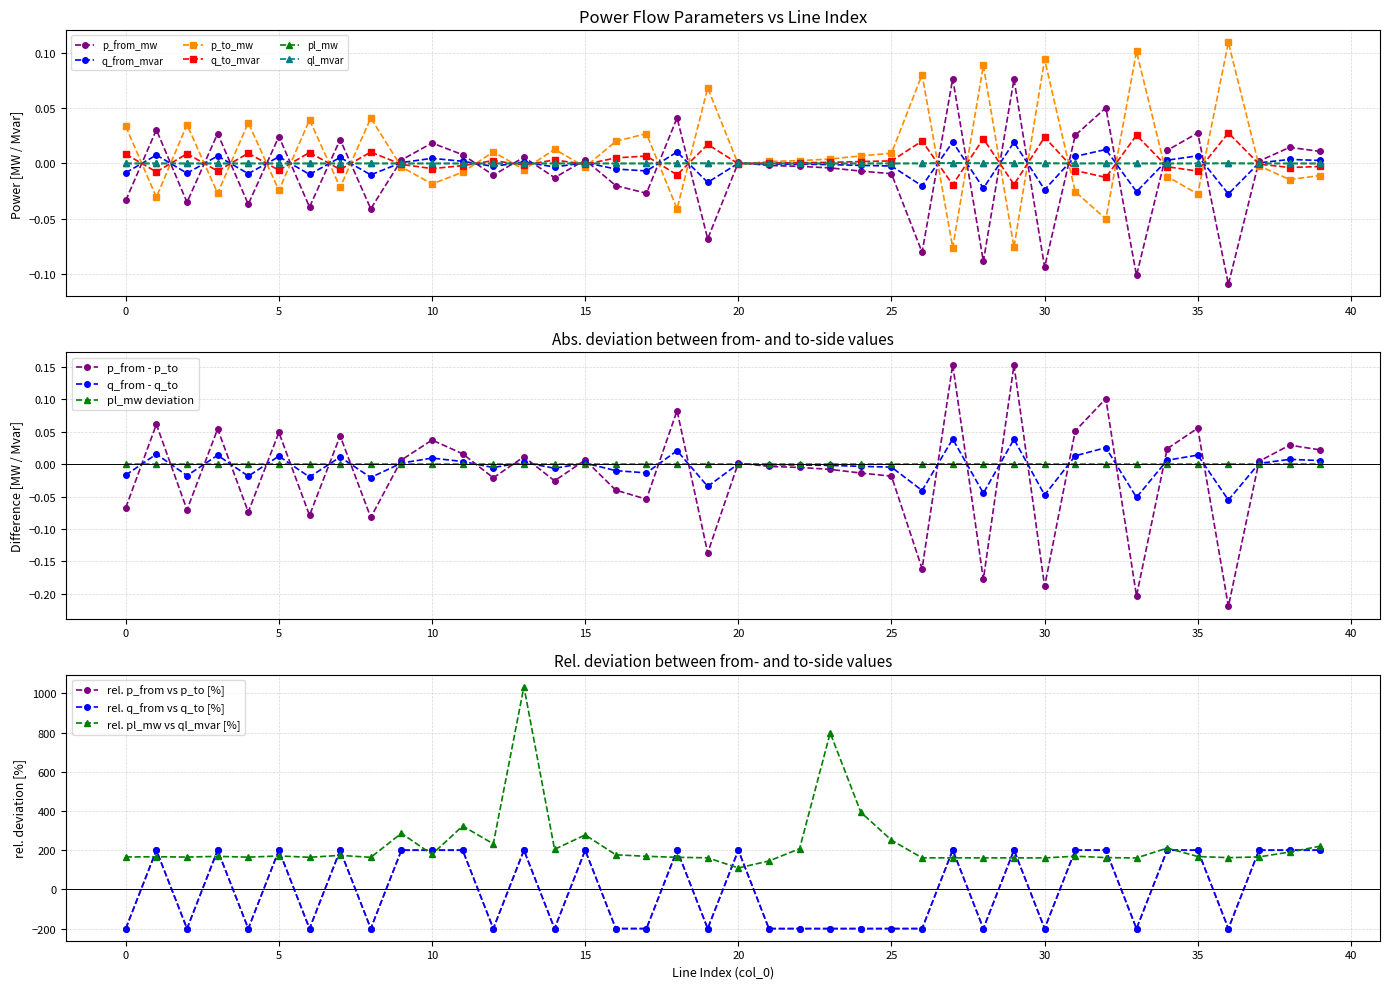

How many intersections are there between p_to_mw and q_from_mvar?

27